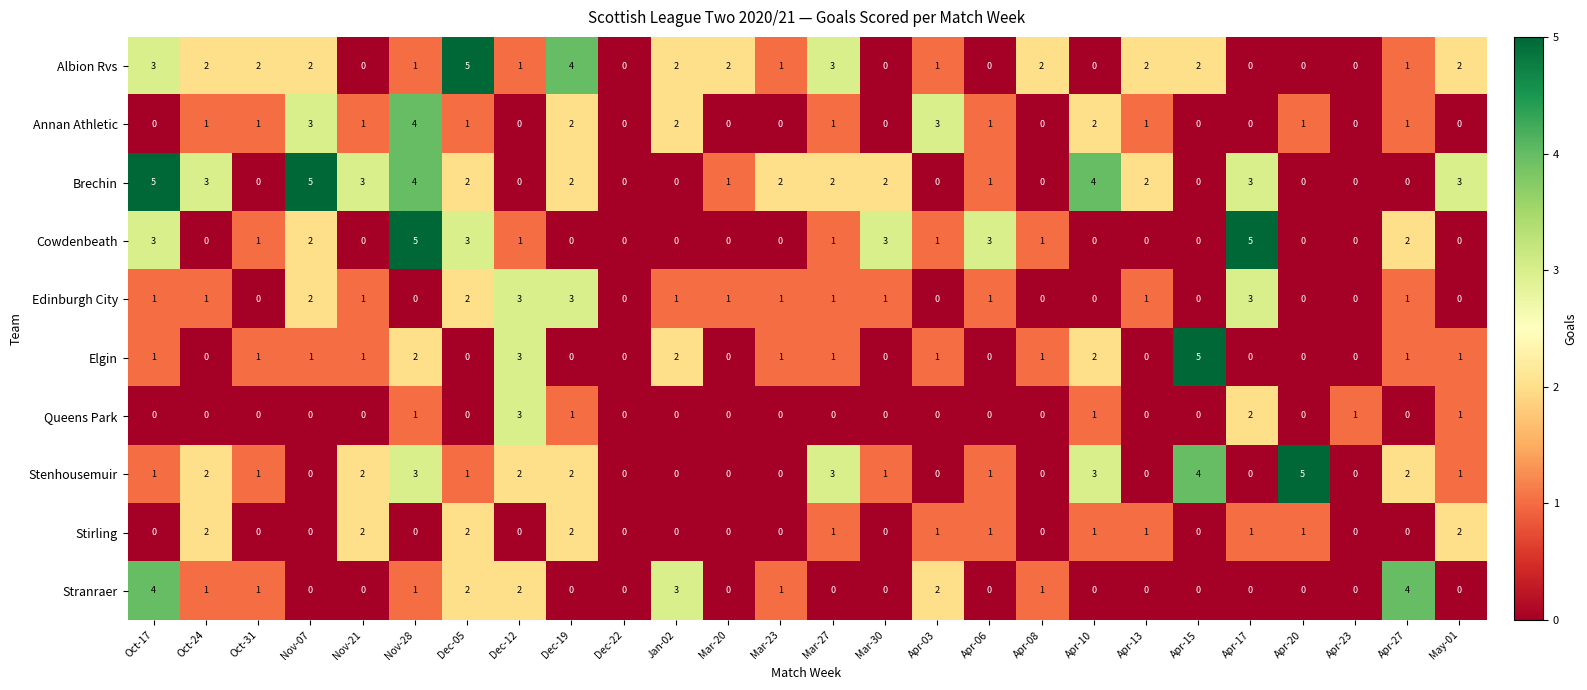

What is the spread (max minus min) of values at Apr-10?

4